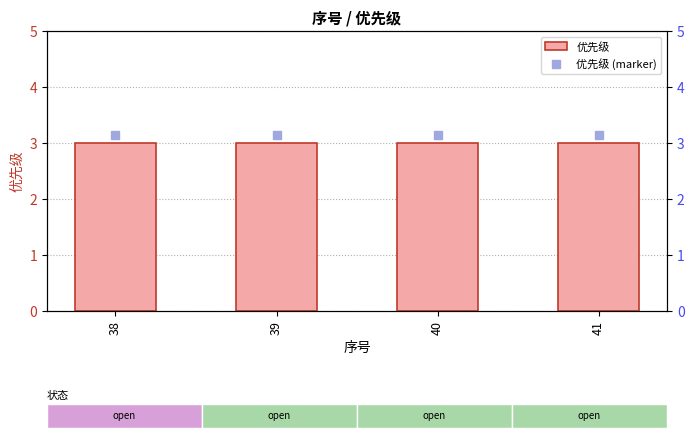

Which series reaches the maximum Y coordinate?

优先级 (marker)